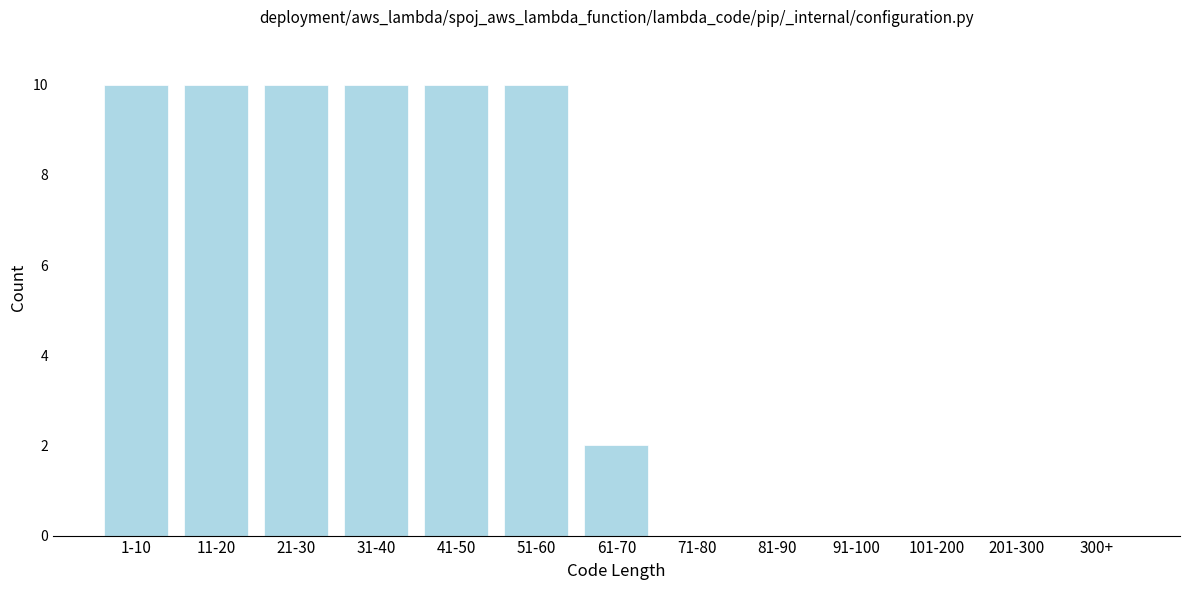

Reading left to right, list all the values displayed in this chart.

1-10=10	11-20=10	21-30=10	31-40=10	41-50=10	51-60=10	61-70=2	71-80=0	81-90=0	91-100=0	101-200=0	201-300=0	300+=0